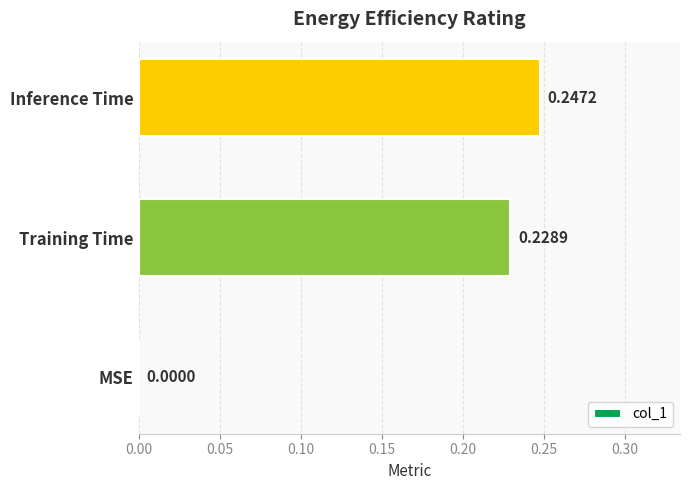

Which category has the highest value across all series?

Inference Time